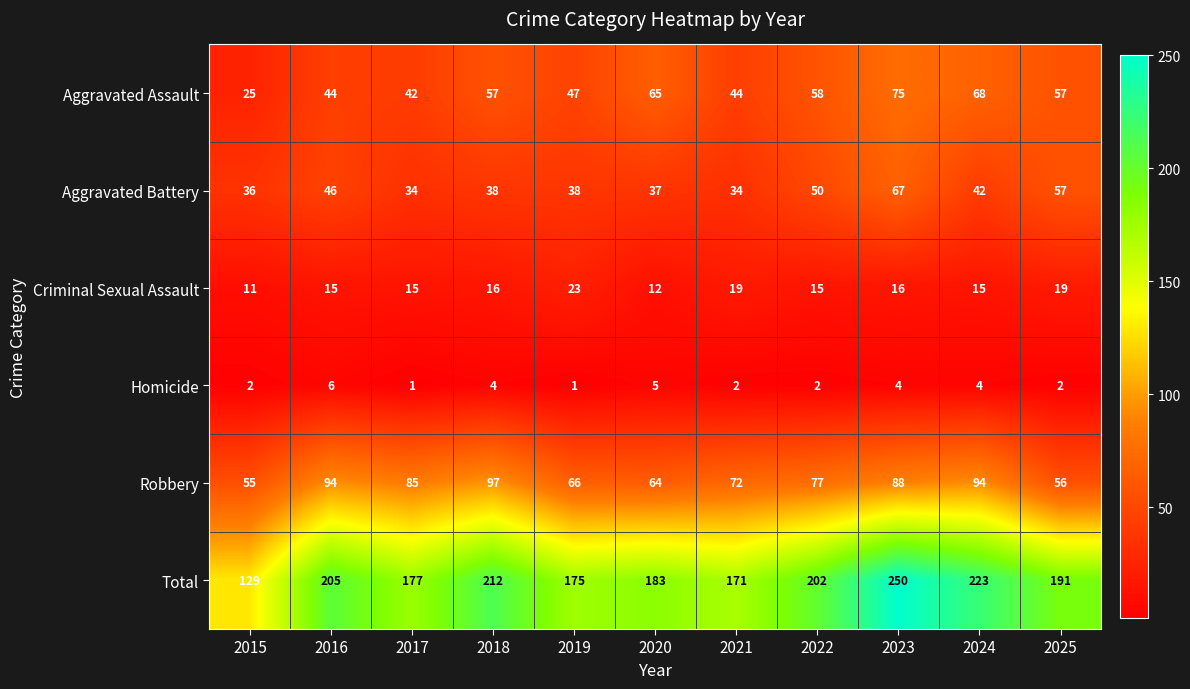

What is the highest value of the Homicide series?

6